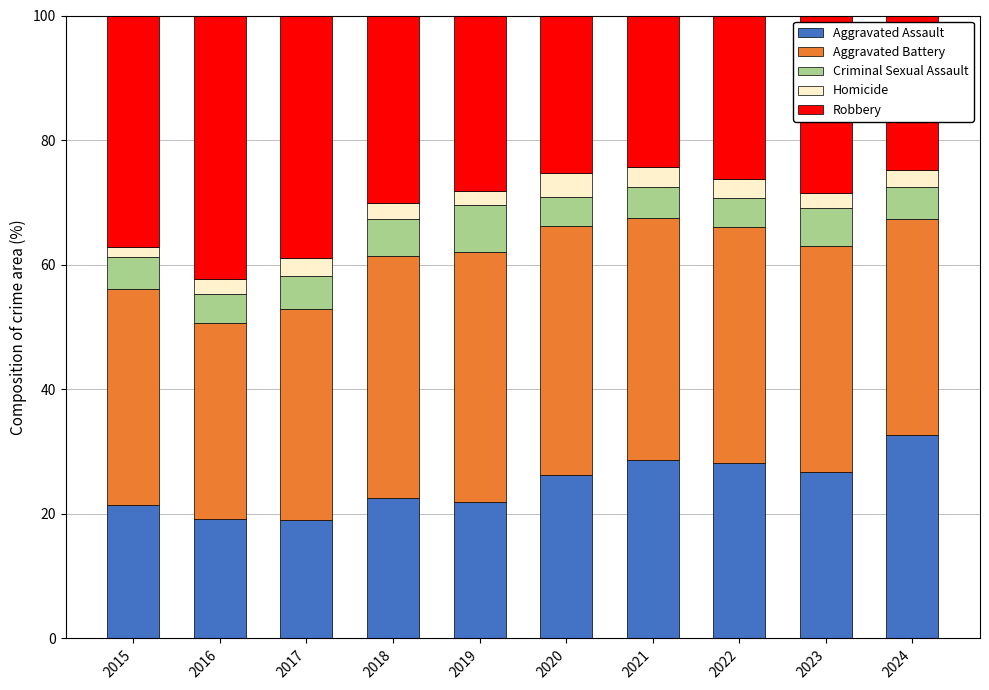

What is the minimum value for Aggravated Assault?

19.1